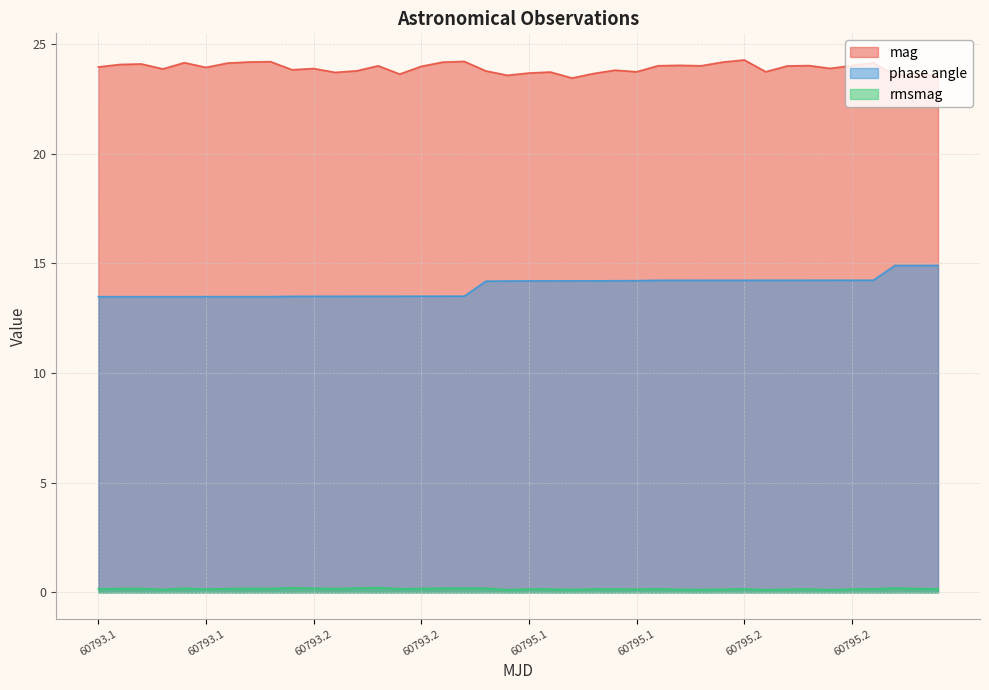

True or false: rmsmag and phase angle cross at least once.

False